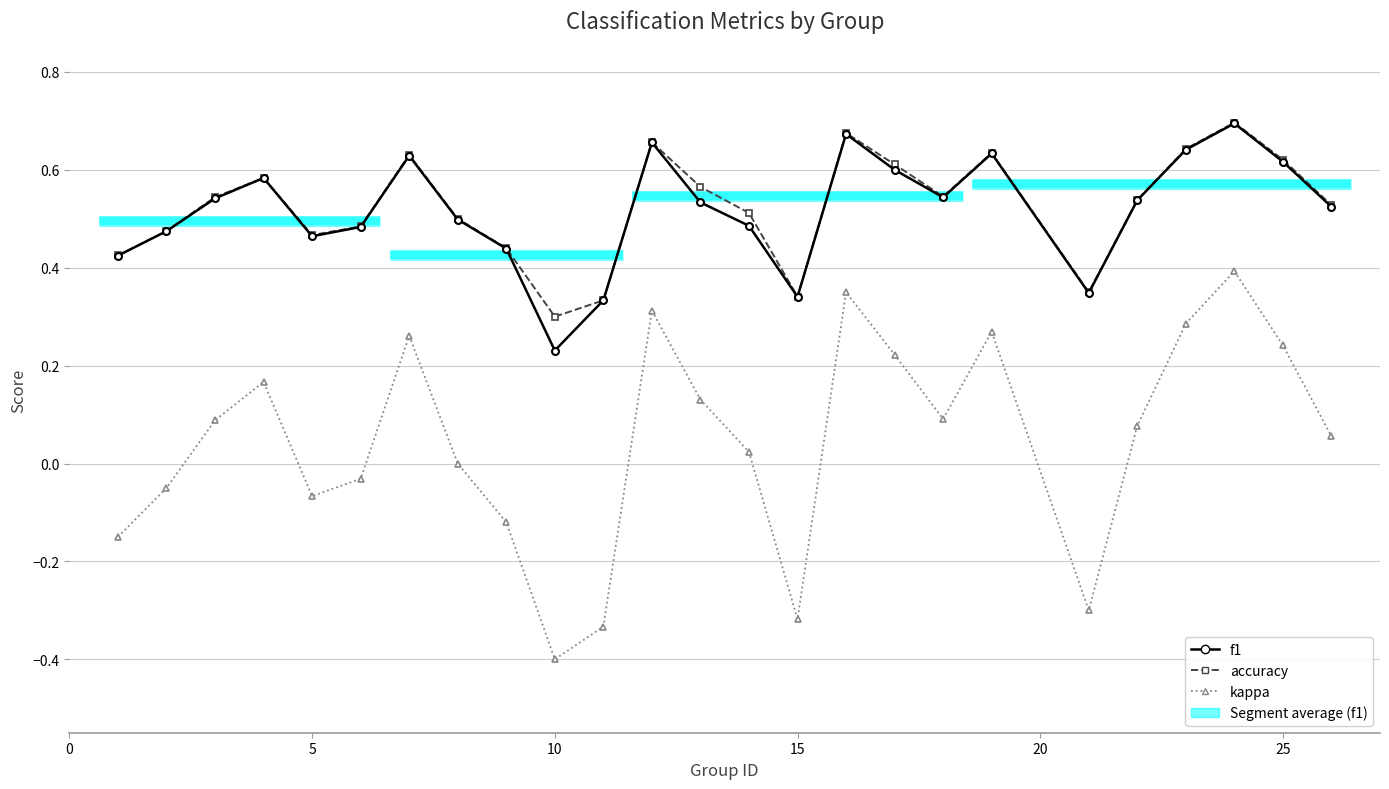

True or false: f1 and accuracy cross at least once.

False